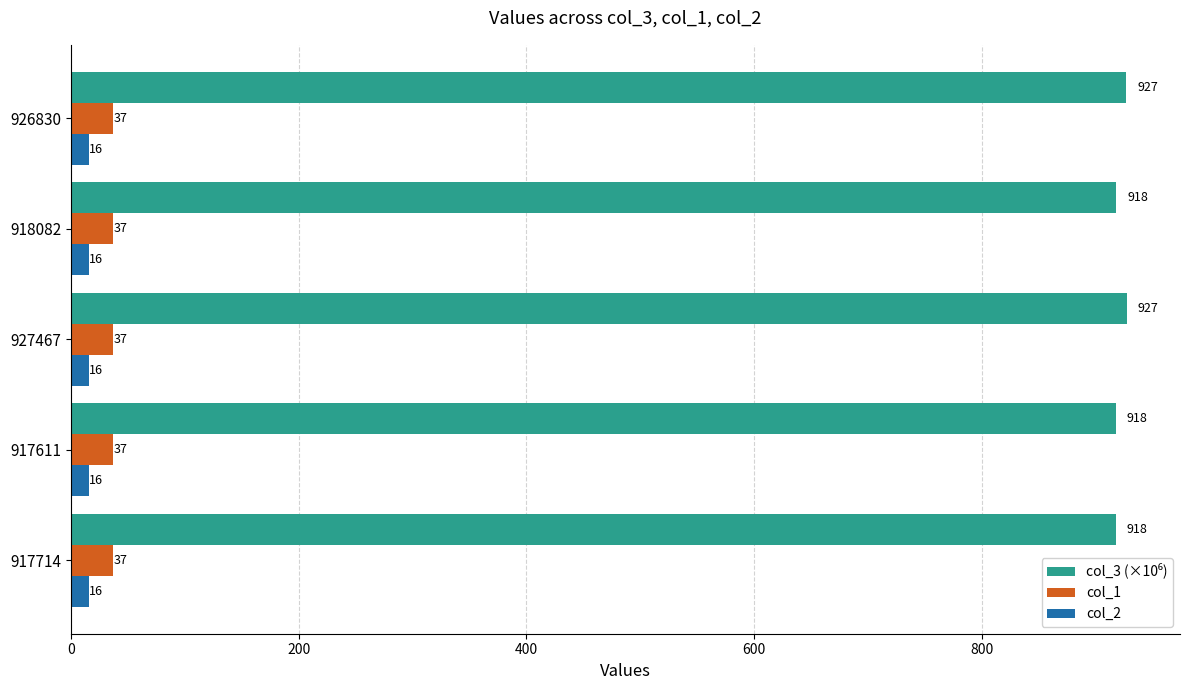

Read the col_1 value at 926830.

37.0